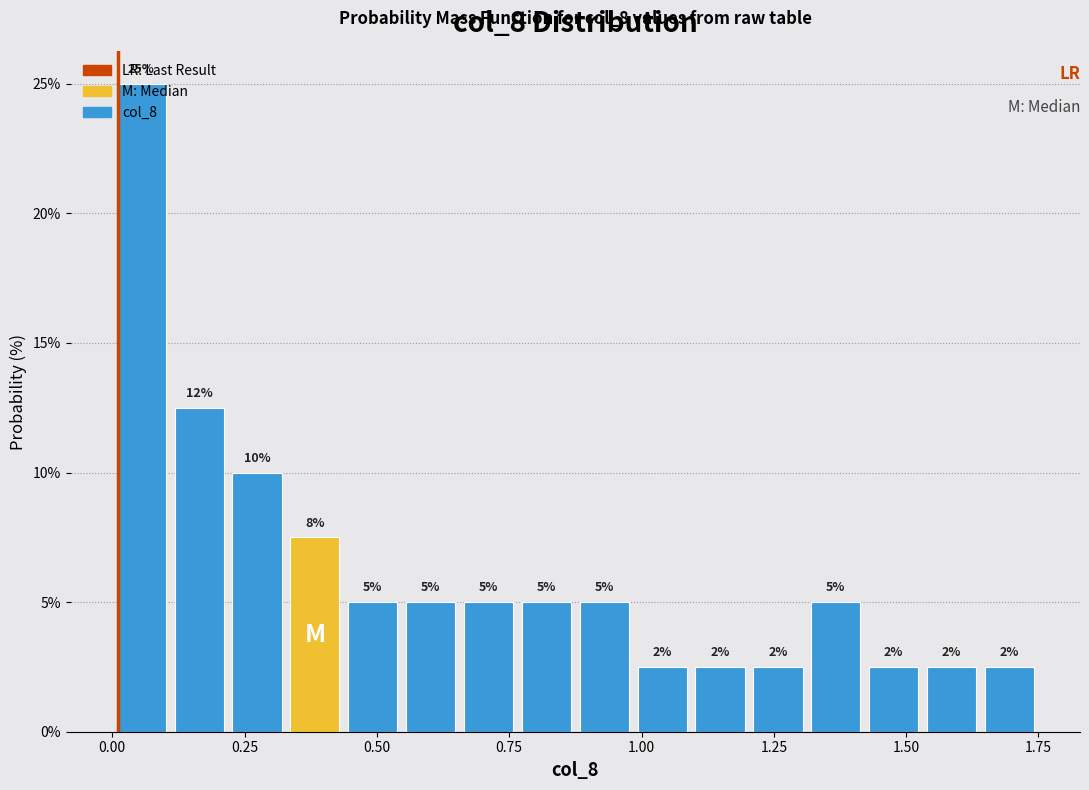

Around what value on the x-axis is the tallest bar? Give the approximate position of its centre, as read against the axis.

0.05